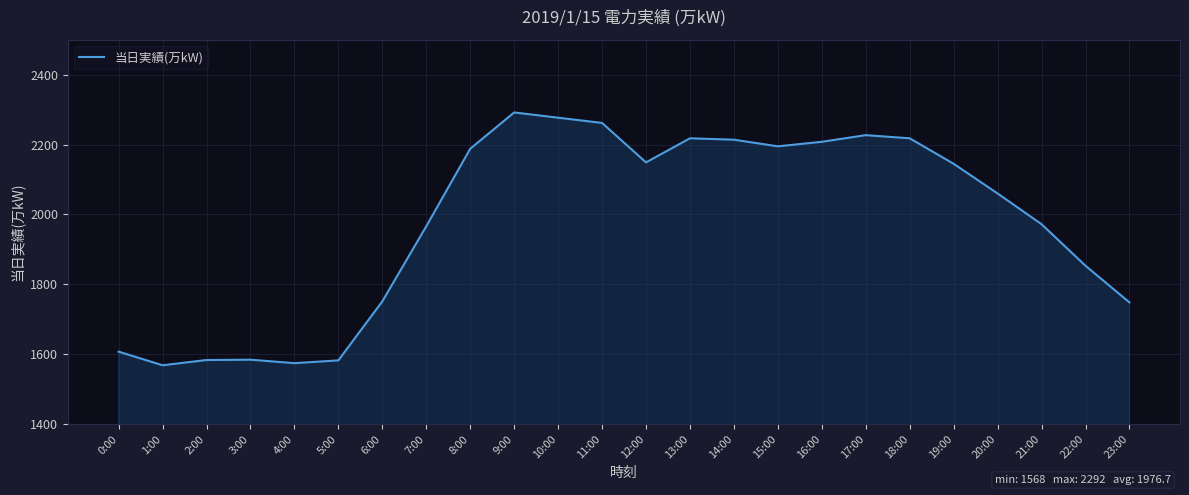

At which label is the value closest to 1930?

7:00